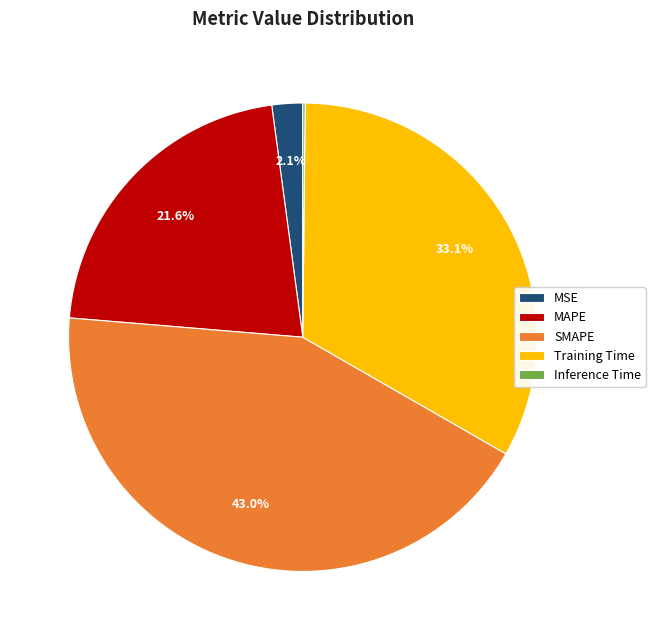

What is the largest slice in the pie chart?

SMAPE